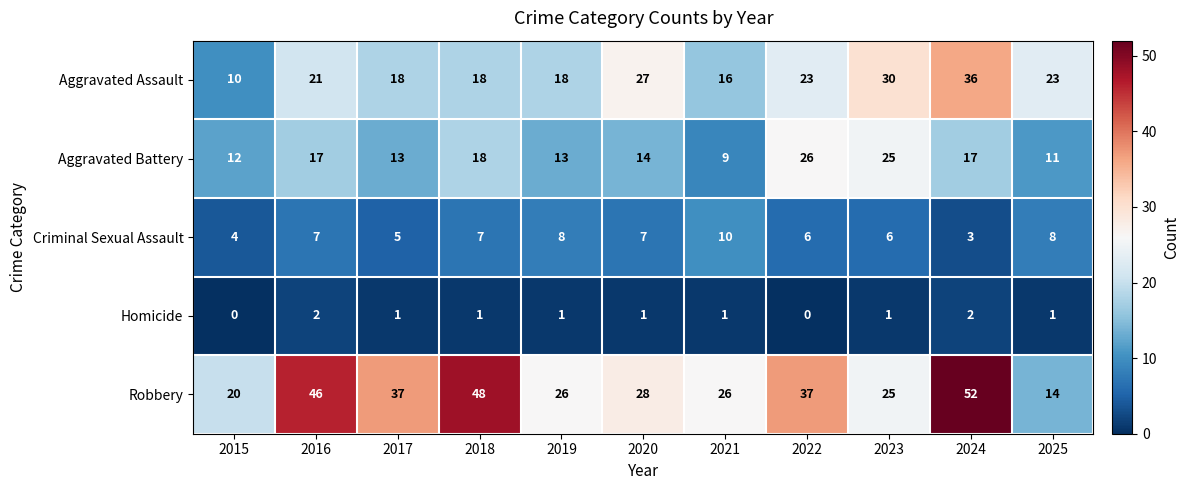

Which series has the largest total across all categories?

Robbery